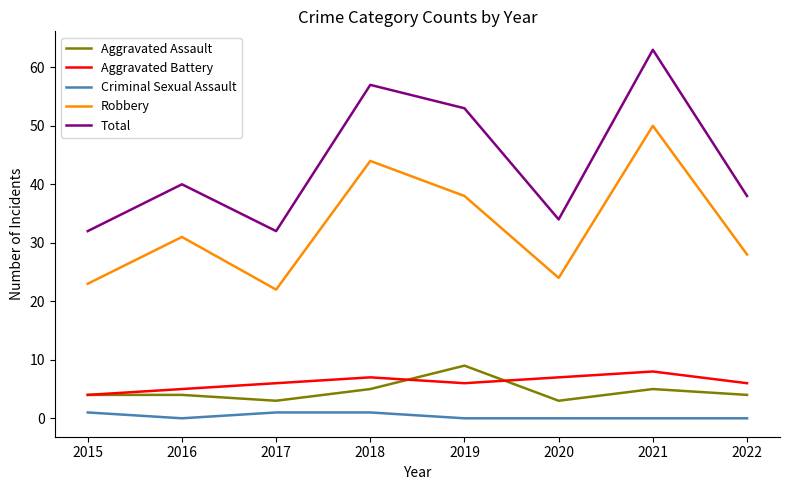

What is the maximum value for Aggravated Assault?

9